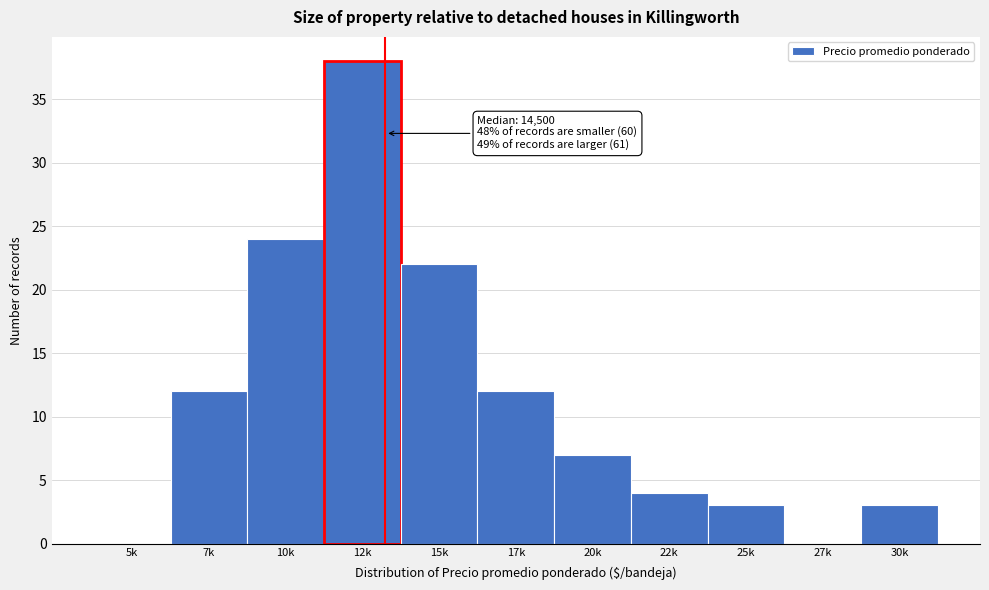

Reading left to right, extract all data points from this chart.

5k=0	7k=12	10k=24	12k=38	15k=22	17k=12	20k=7	22k=4	25k=3	27k=0	30k=3